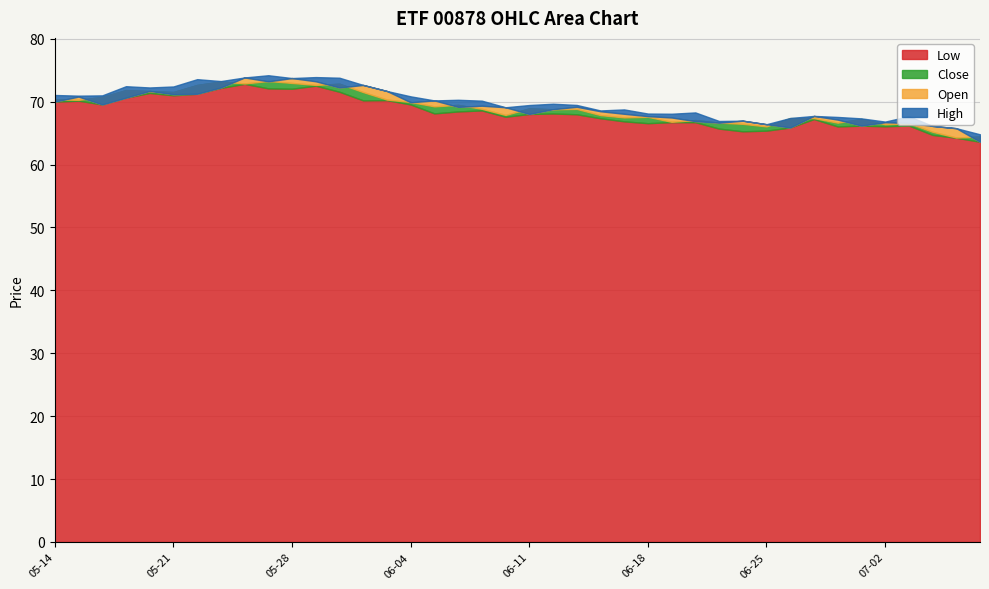

True or false: High and Close intersect in this chart.

False